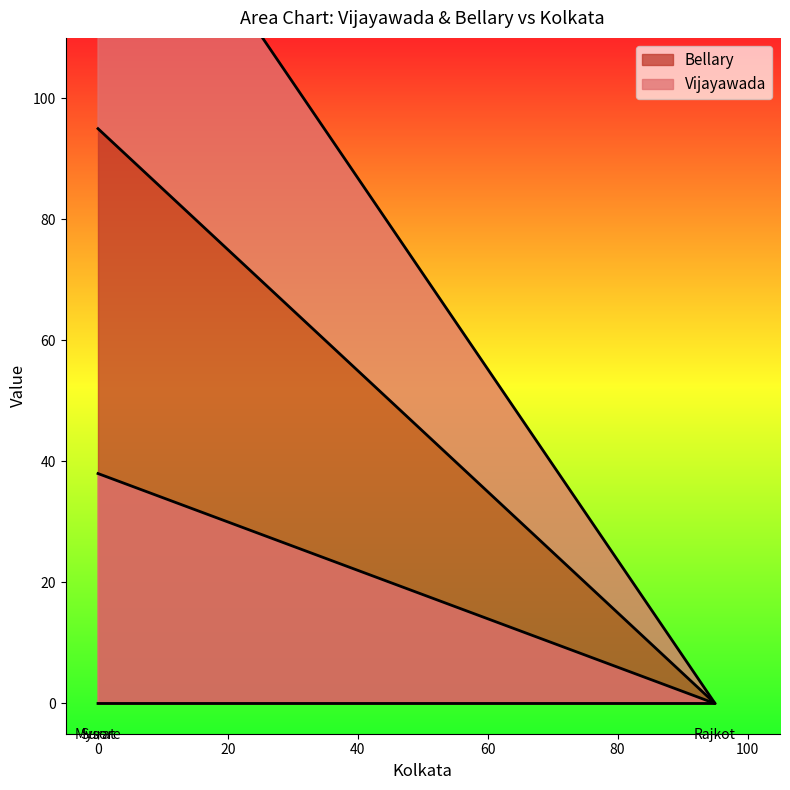

Which has a higher value, Rajkot or Surat?

Rajkot